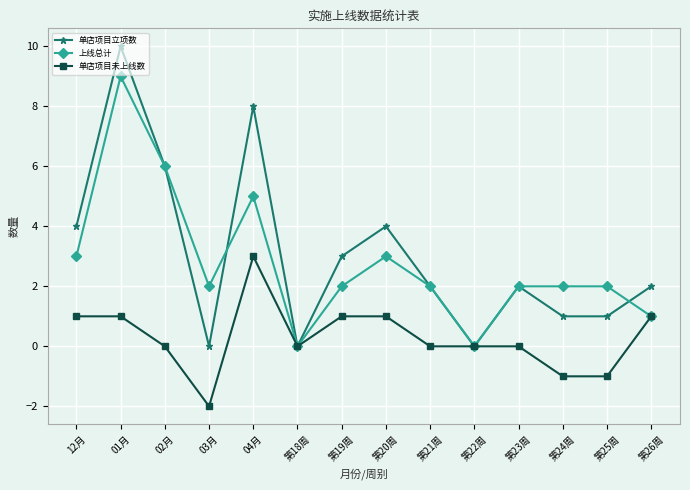

In 单店项目立项数, how many points are higher than both neighbors (excluding endpoints)?

4